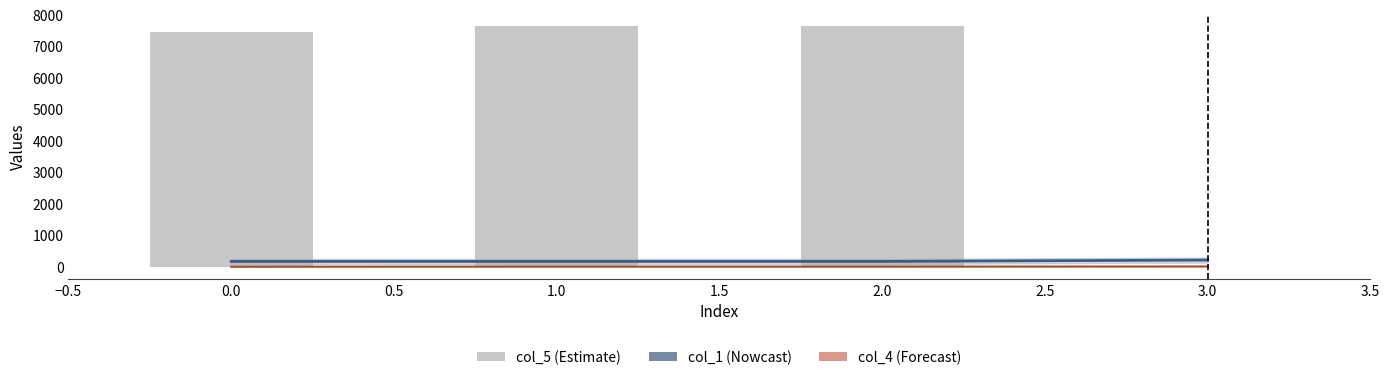

How many categories are shown in the chart?

4